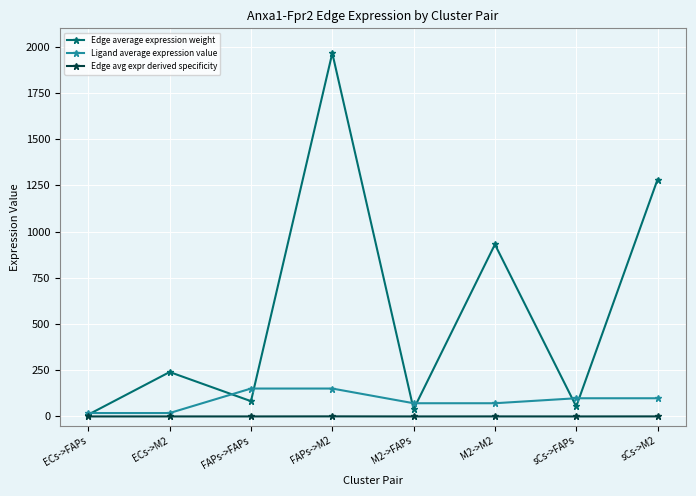

The value of Edge avg expr derived specificity at sCs->FAPs is 0.0. True or false?

True